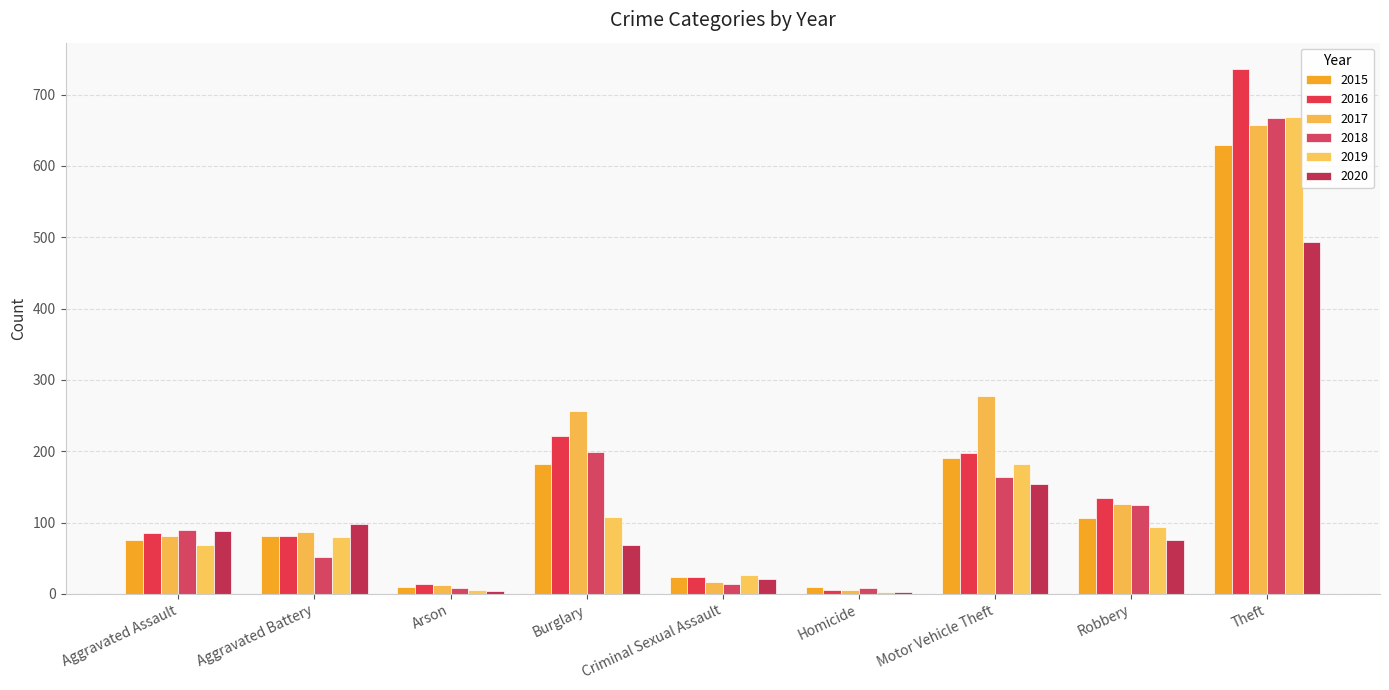

At which category is the sum across all series the highest?

Theft